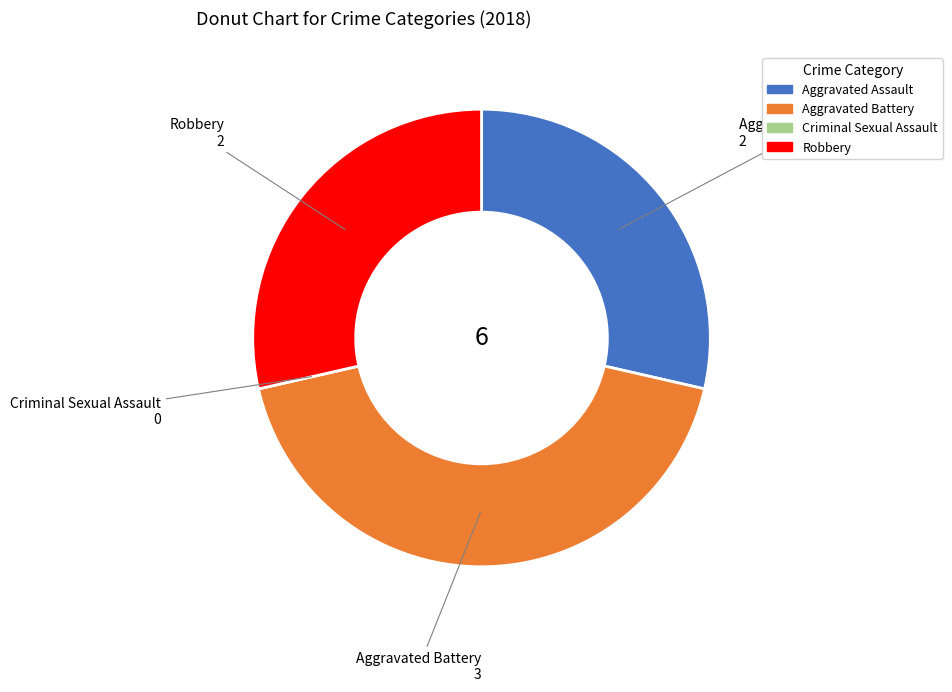

What is the largest slice in the pie chart?

Aggravated Battery